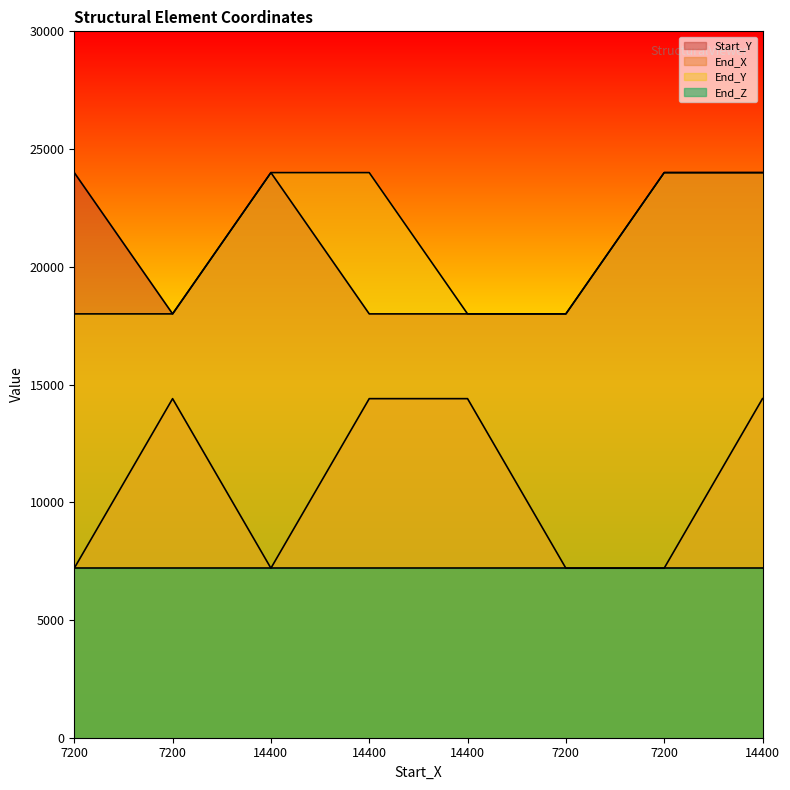

What is the spread (max minus min) of values at 7200?

16800